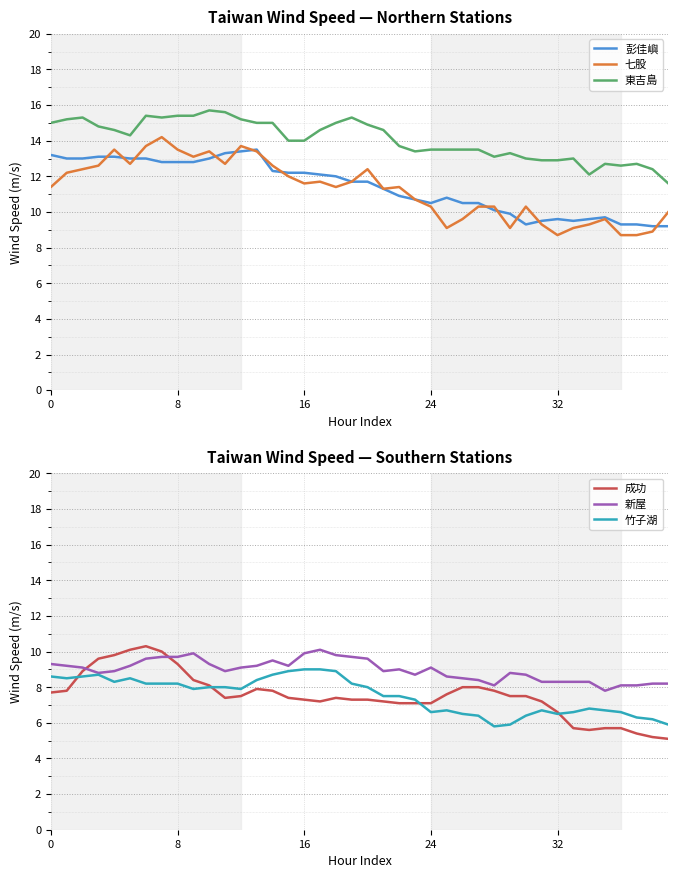

Is it true that 七股 equals 23.1 at 6?

False